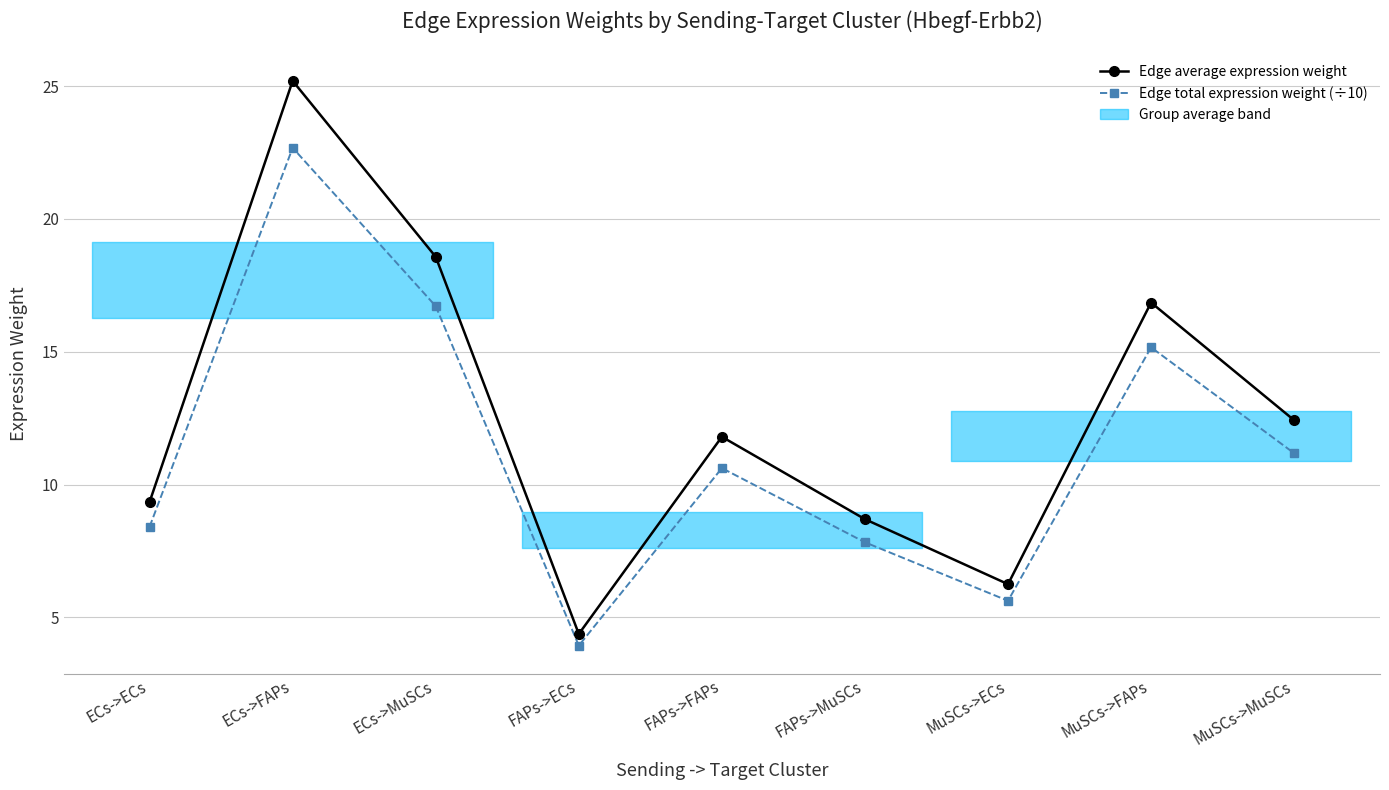

Between ECs->FAPs and MuSCs->MuSCs, which series saw the biggest shift?

Edge average expression weight